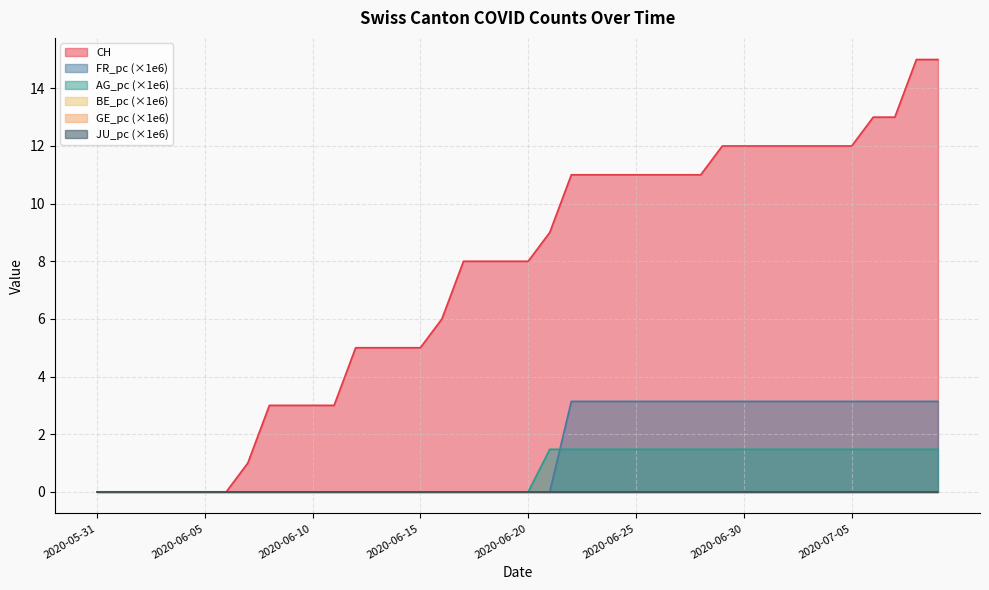

How many positive values does the CH series have?

33